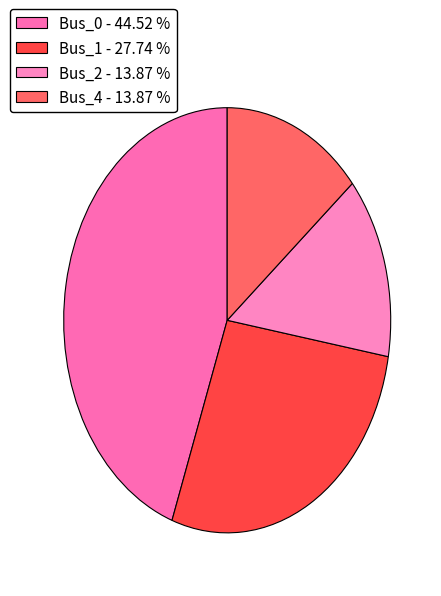

Between Bus_4 and Bus_2, which is larger?

Bus_4